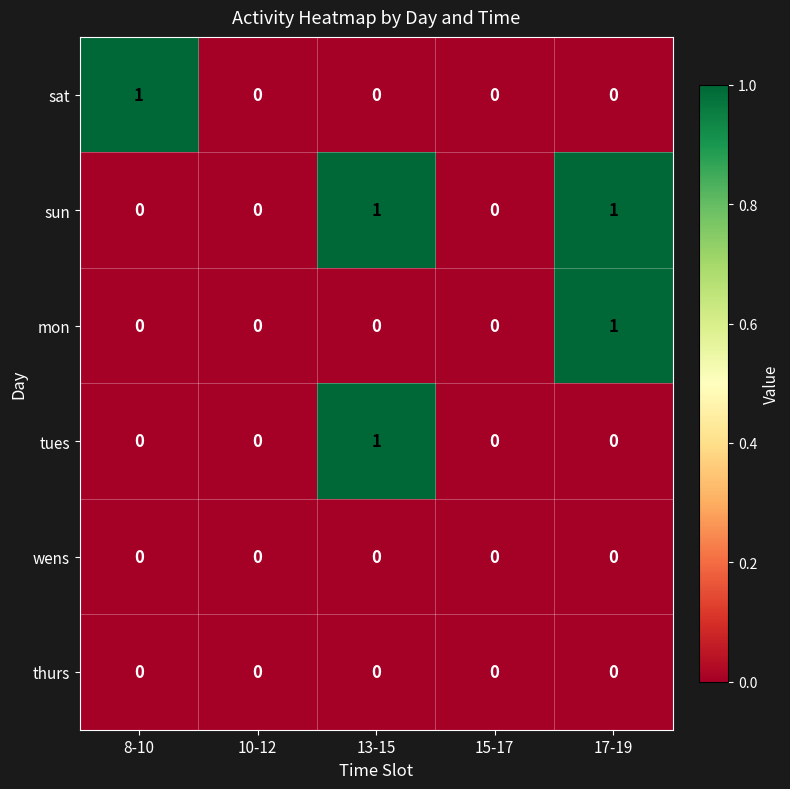

Reading right to left, list all the values displayed in this chart.

sat: 0	0	0	0	1
sun: 1	0	1	0	0
mon: 1	0	0	0	0
tues: 0	0	1	0	0
wens: 0	0	0	0	0
thurs: 0	0	0	0	0